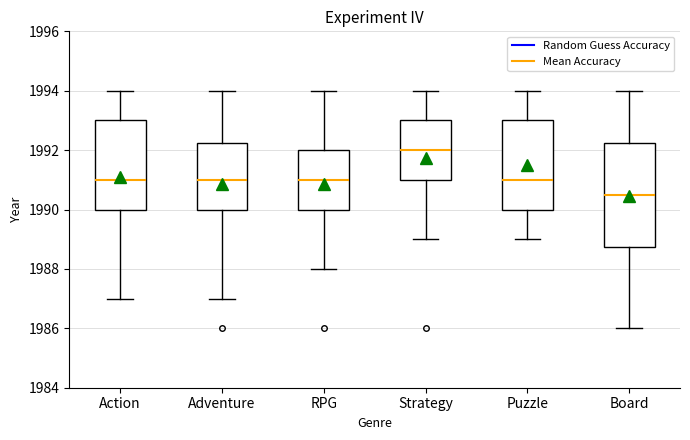

Comparing the boxes themselves (not the whiskers), which one is the tallest?

Board